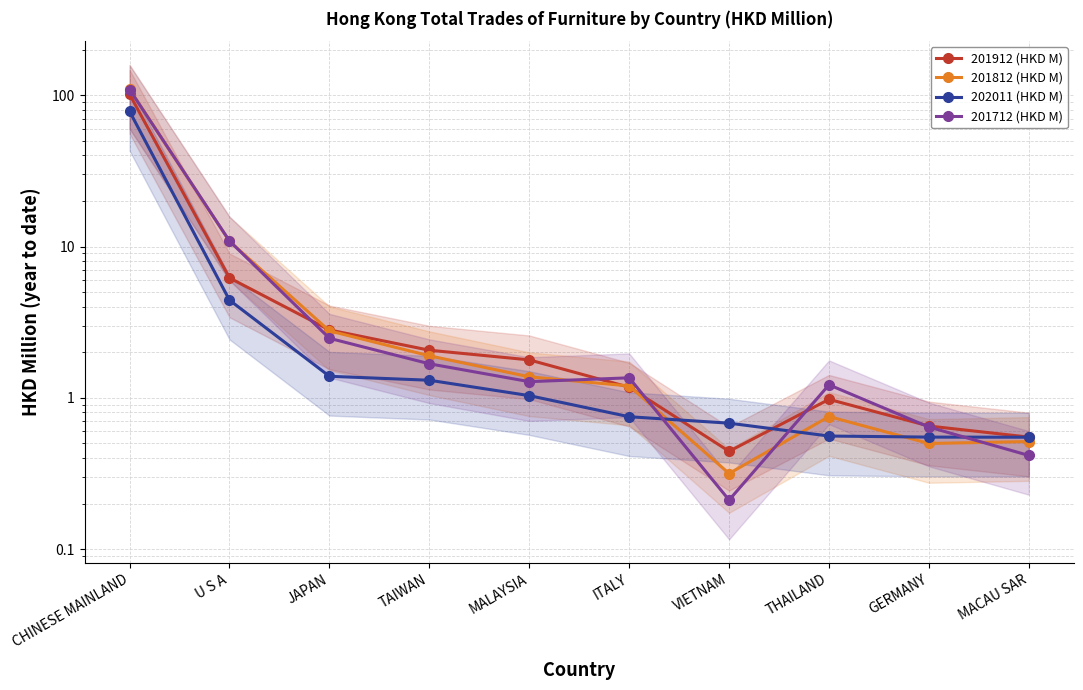

Count the number of categories in the chart.

10